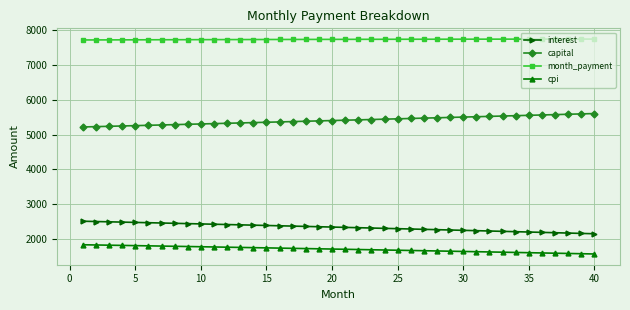

List the series in order of their peak value, lowest first.

cpi, interest, capital, month_payment